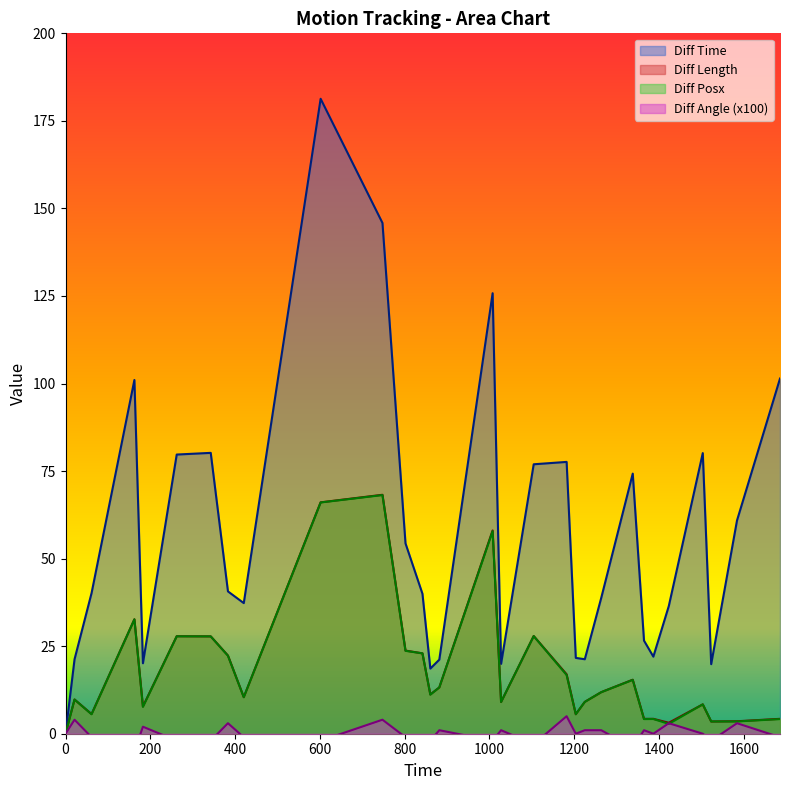

At how many categories does at least one series exceed 25?

20